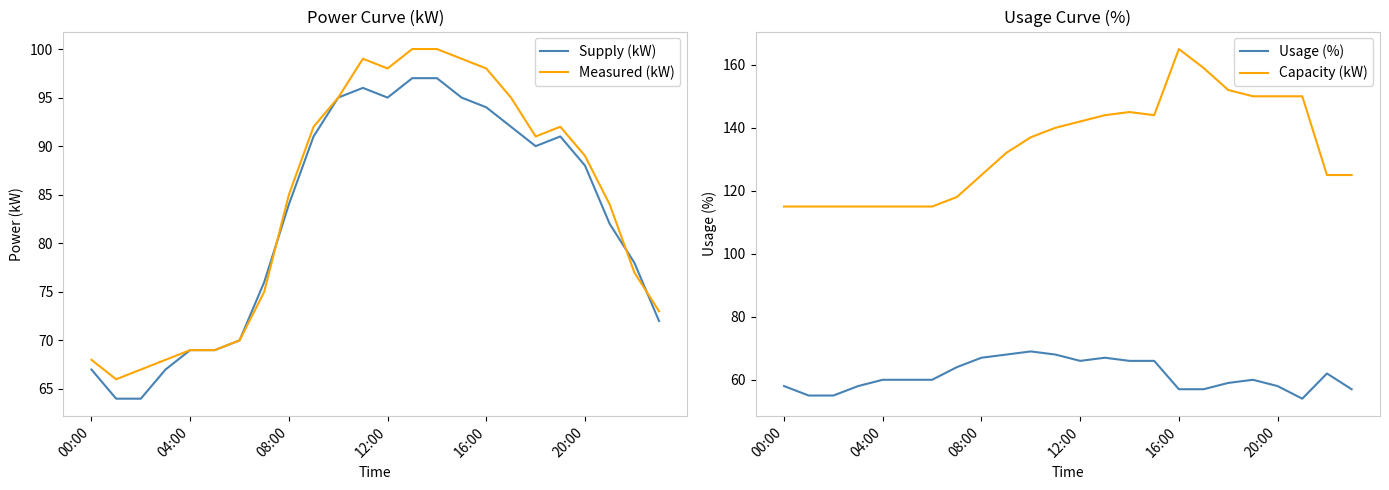

What is the maximum value for Measured (kW)?

100